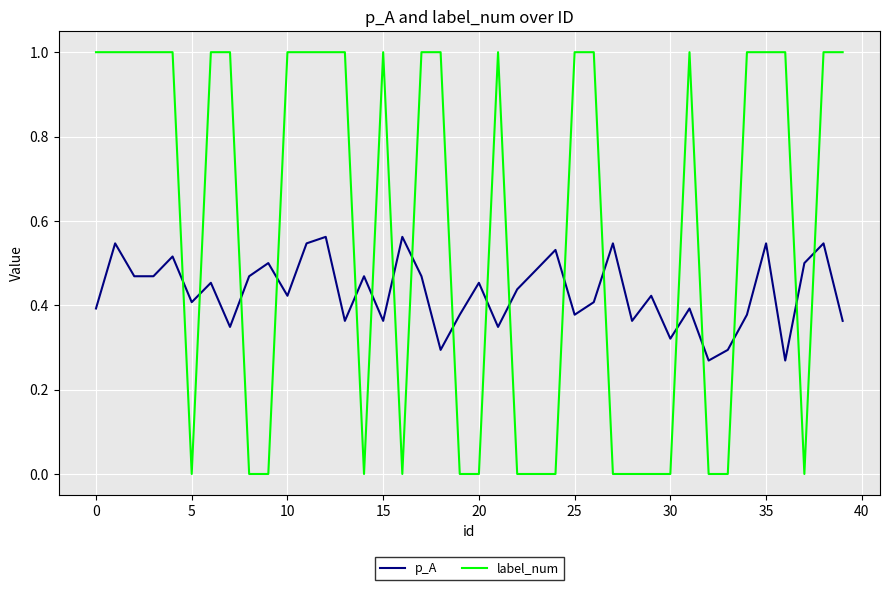

How many intersections are there between p_A and label_num?

18